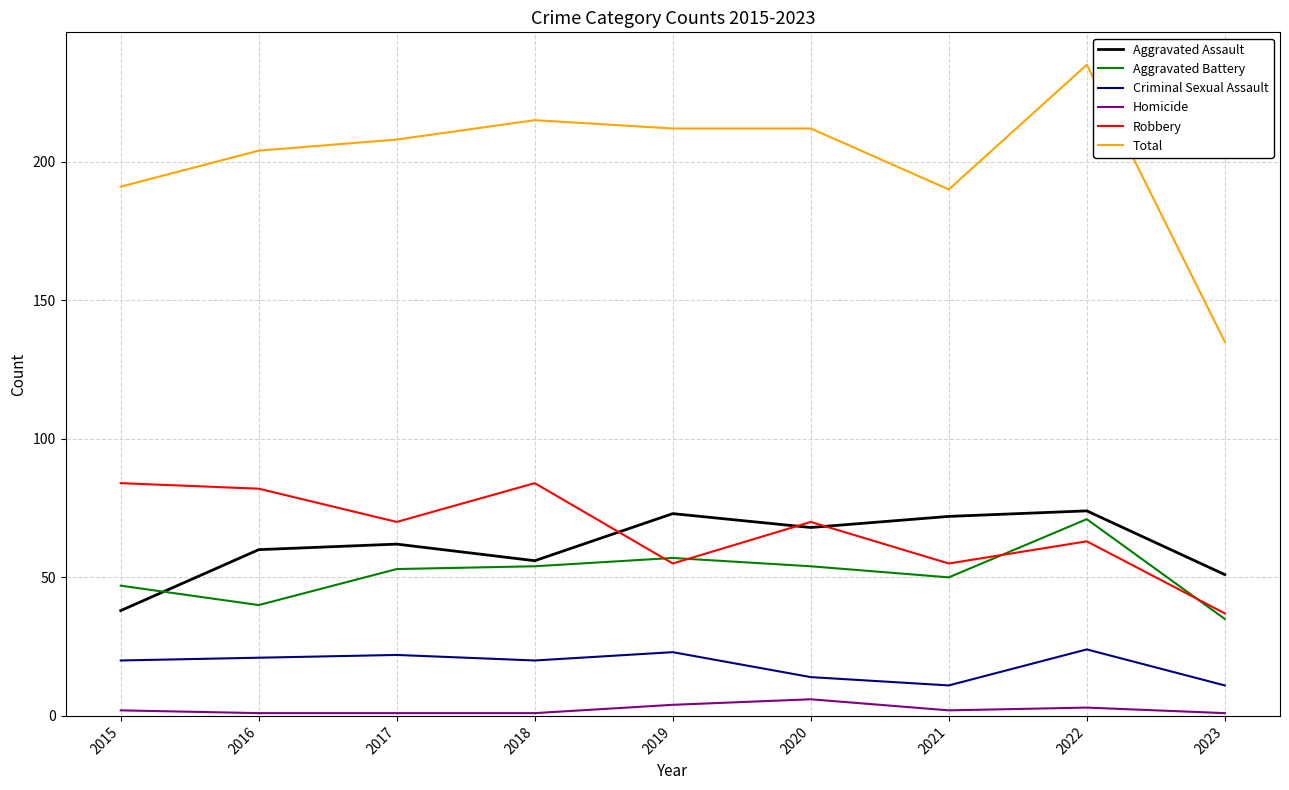

Between which two adjacent categories do Robbery and Aggravated Assault first intersect?

2018 and 2019